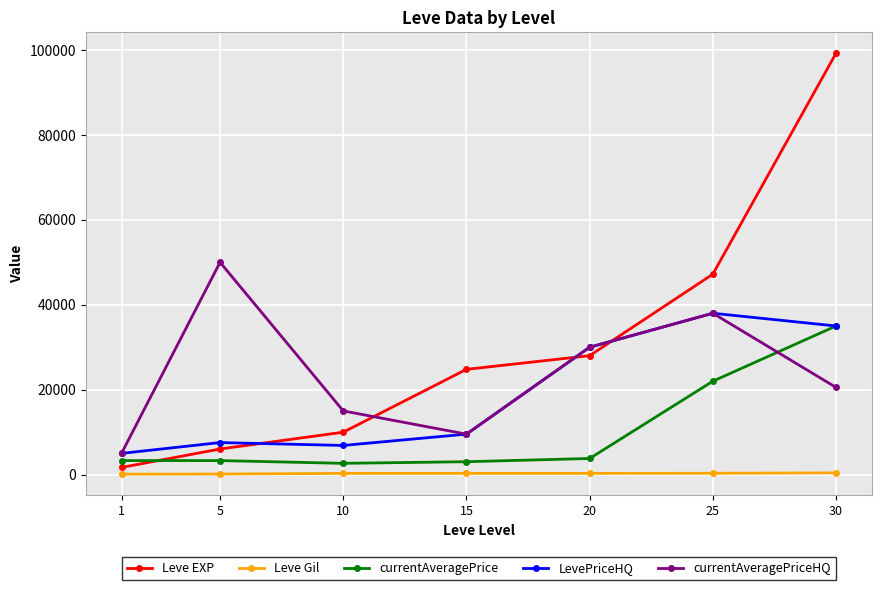

Which category has the highest value across all series?

30